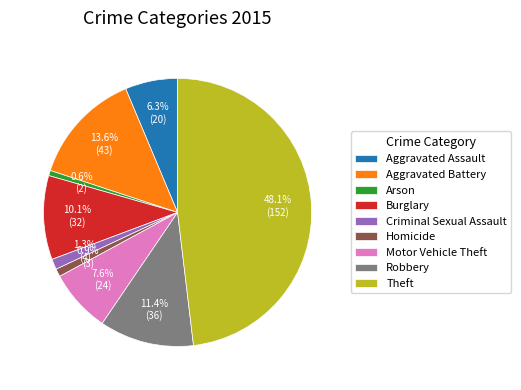

To the nearest percent, what portion does Aggravated Battery represent?

14%